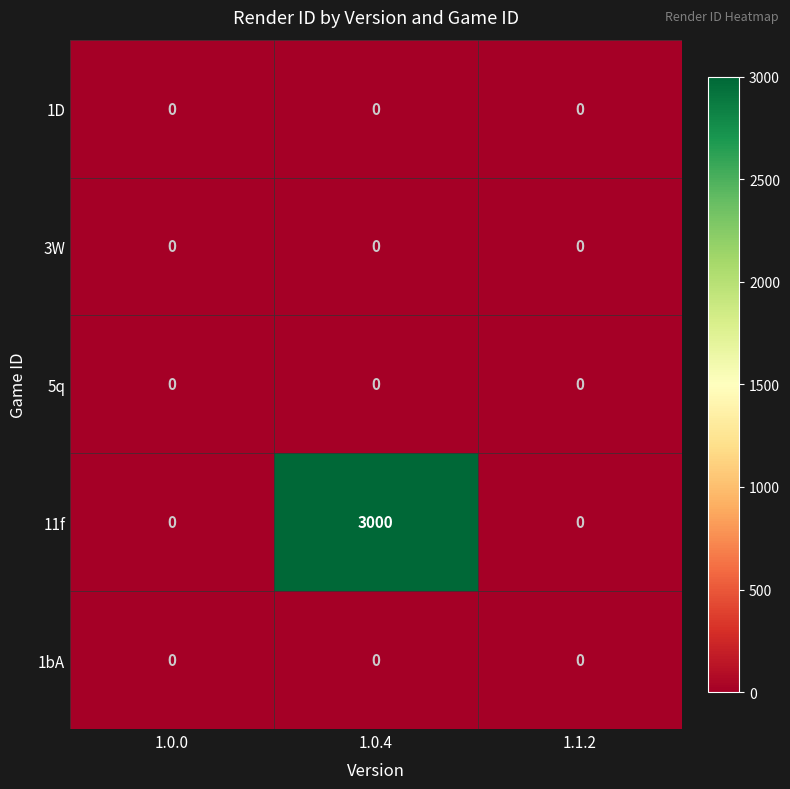

At which category is the sum across all series the highest?

1.0.4